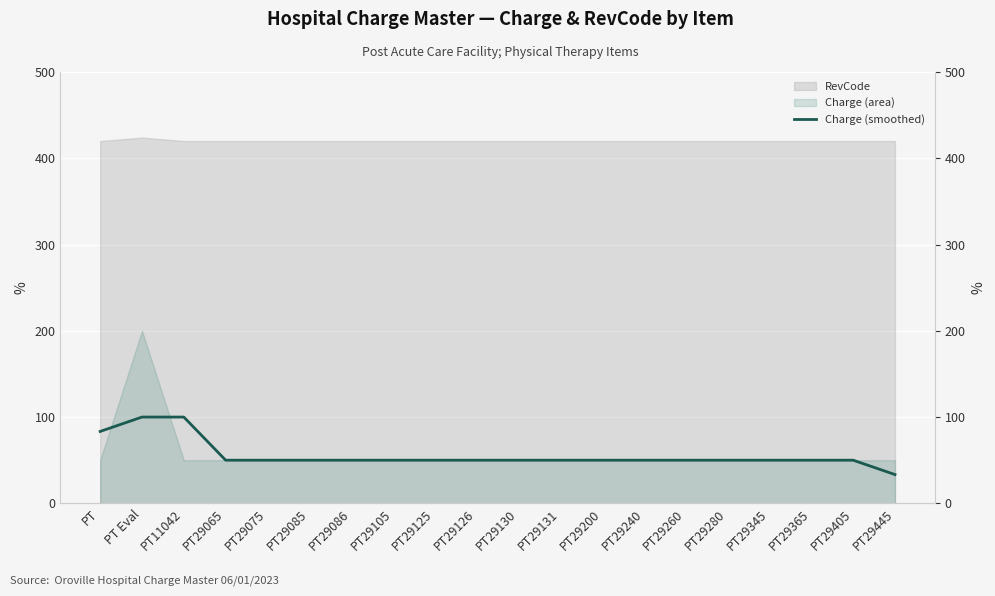

What is the smallest value displayed?

33.3